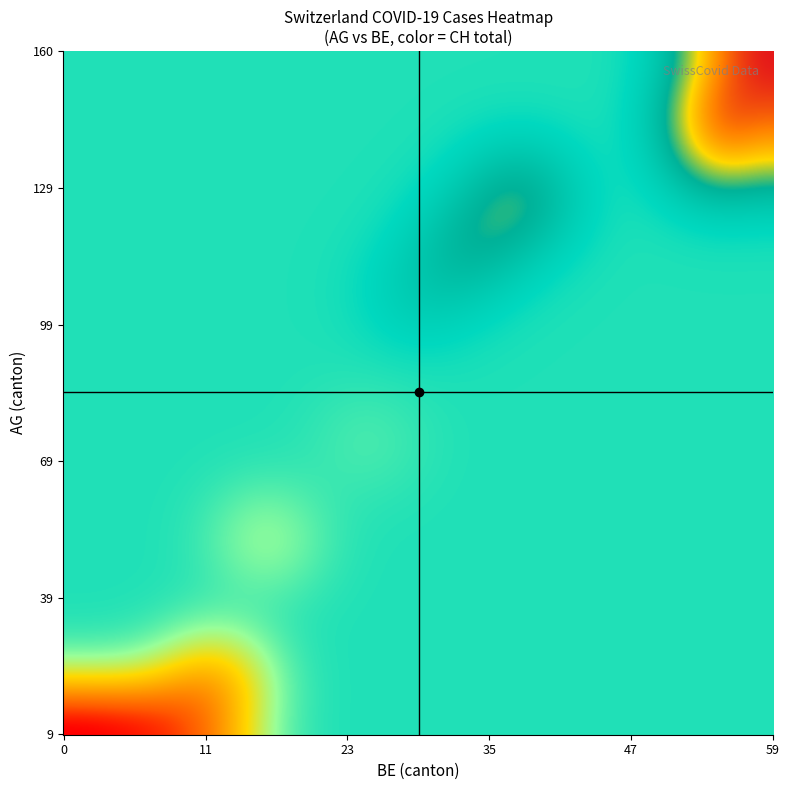

How many categories are shown in the chart?

31